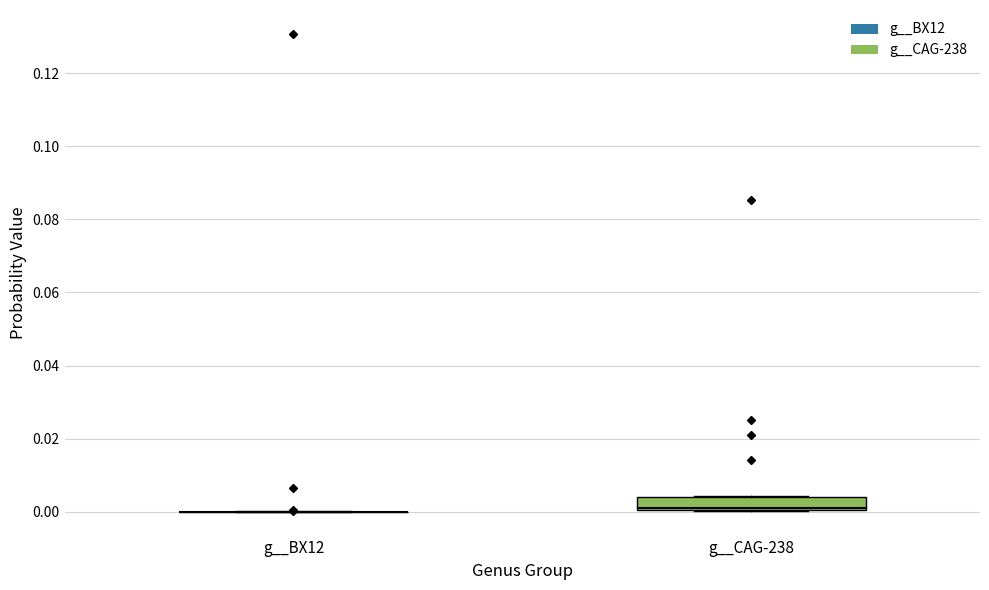

Reading left to right, read every box against the y-axis: the position of its median line, the range the box covers, and the ends of its whiskers. The values are not printed on the chart, so give them approximately, as read against the axis.

g__BX12: box collapsed to a line at 0.000, whiskers 0.000 to 0.000
g__CAG-238: median 0.002, box 0.000 to 0.004, whiskers 0.000 to 0.004